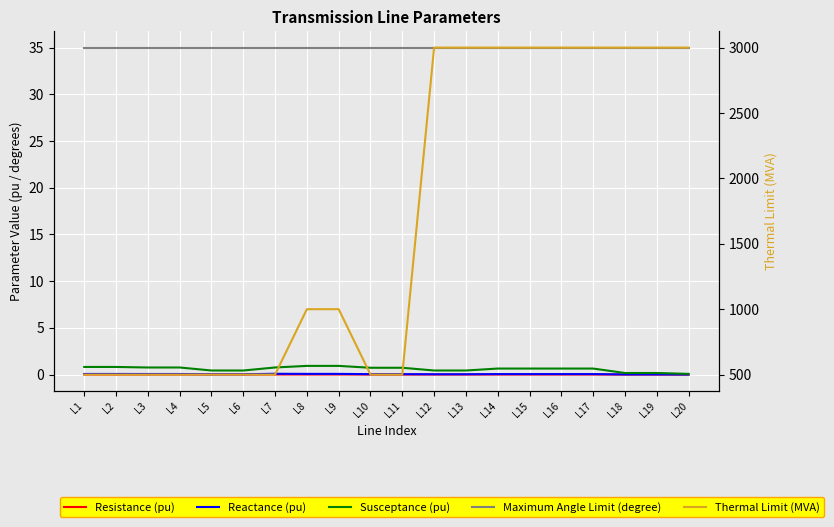

Where is the first local maximum for Resistance (pu)?

L7